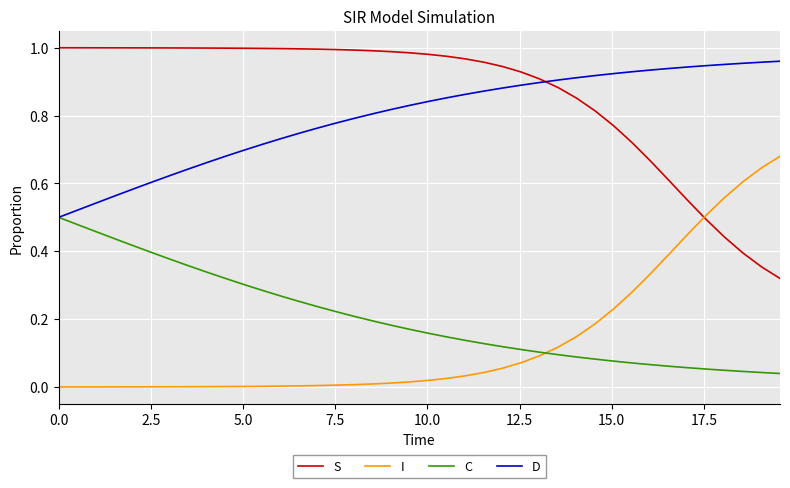

Which series has the largest total across all categories?

S